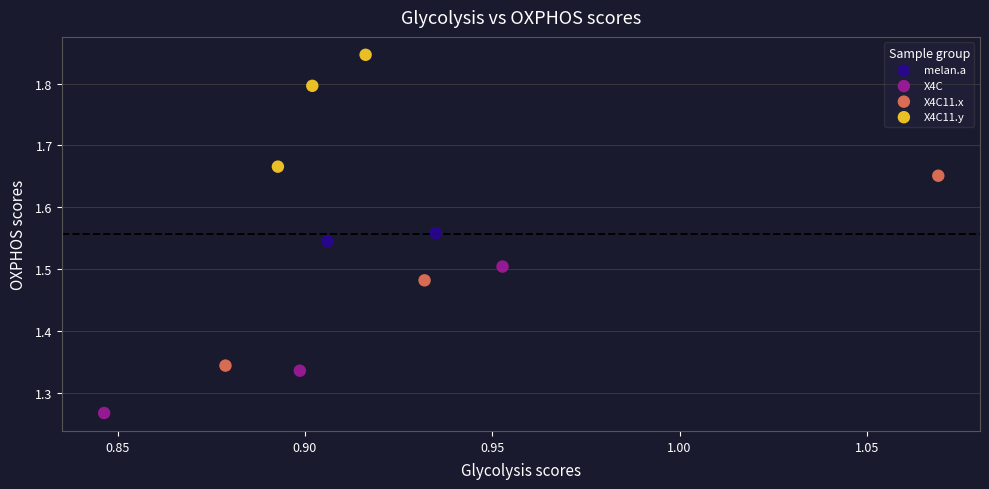

Which series contains the lowest Y value?

X4C